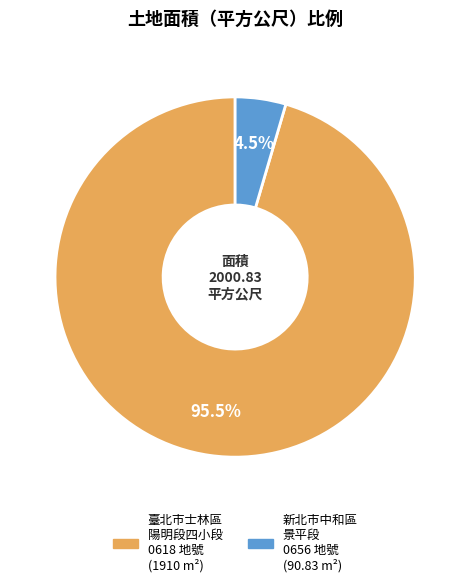

Is there any slice that represents more than half of the pie?

Yes